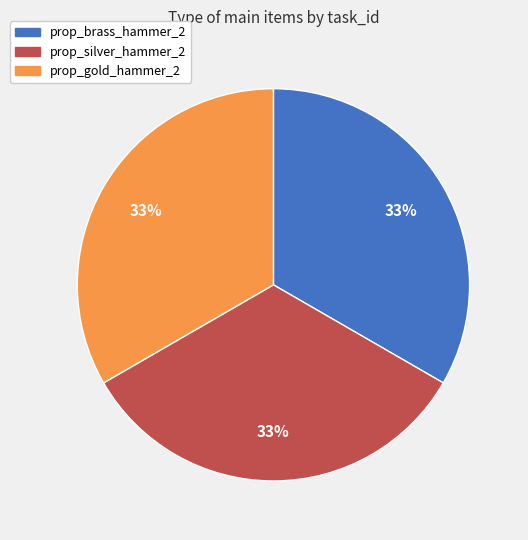

Approximately how many times larger is the value at prop_gold_hammer_2 compared to prop_silver_hammer_2?

1.0